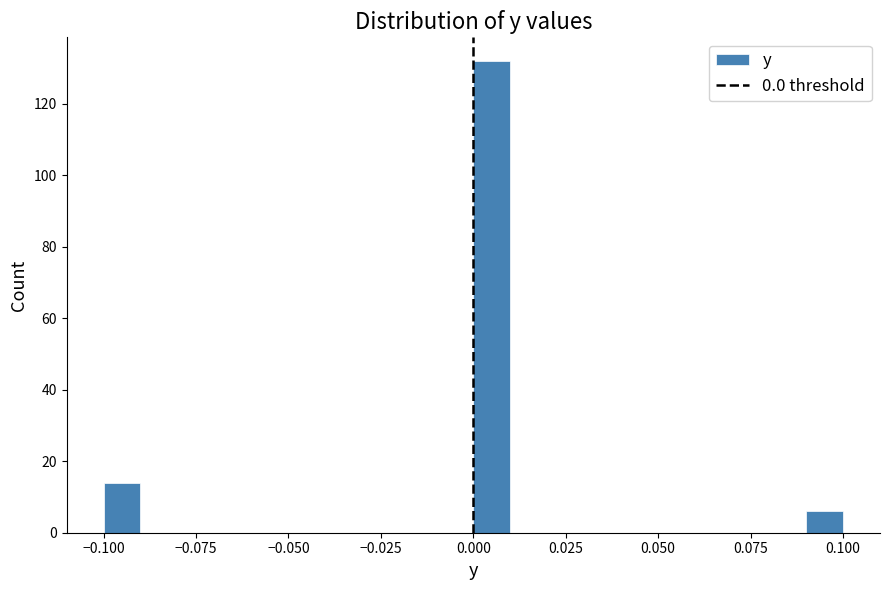

Read against the x-axis, roughly where is the centre of the tallest bar?

0.005